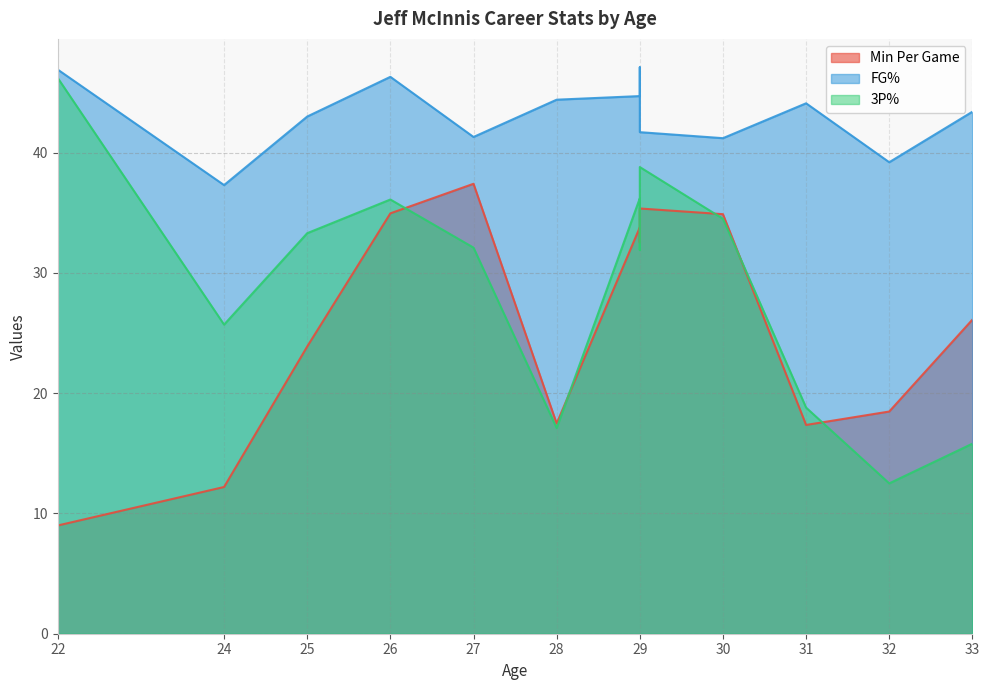

What is the value of the FGP point at the 4th from the left?

46.3